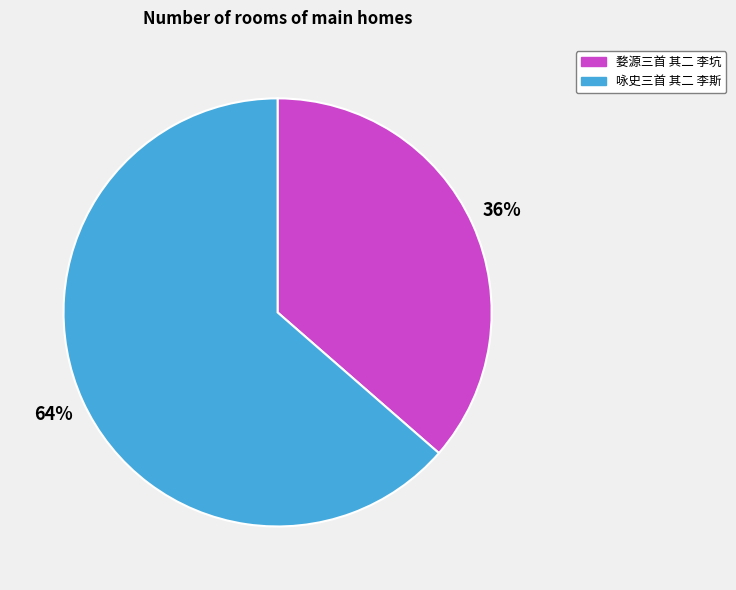

How many slices are in this pie chart?

2